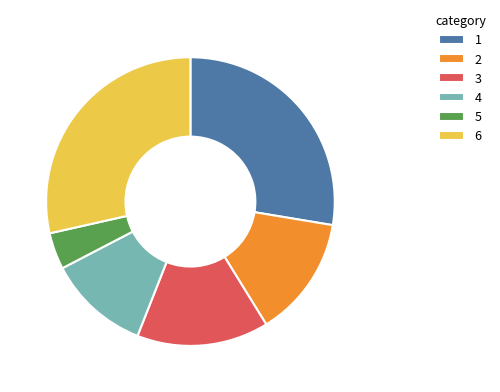

Combined, do 1 and 5 account for over 50%?

No